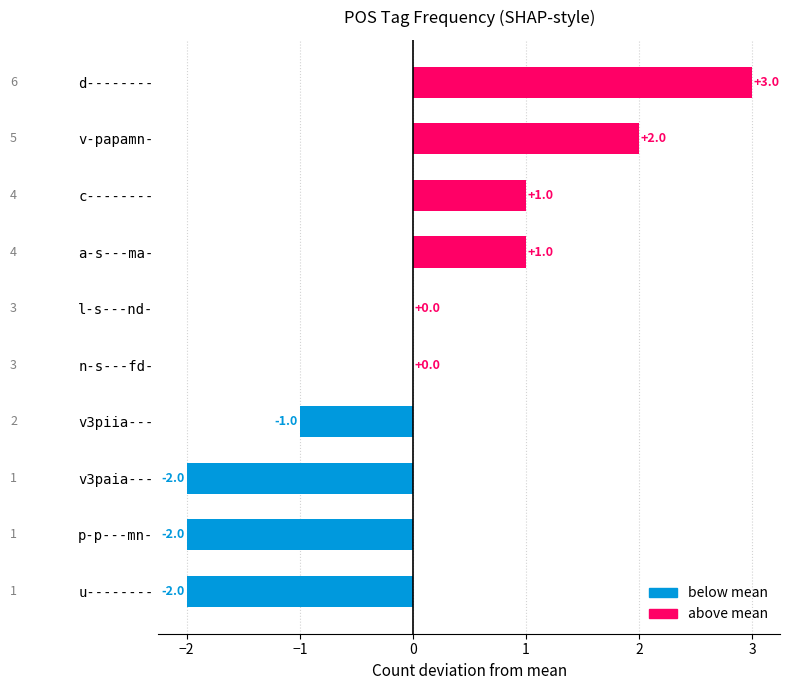

At which category does the chart reach its peak across all series?

d--------